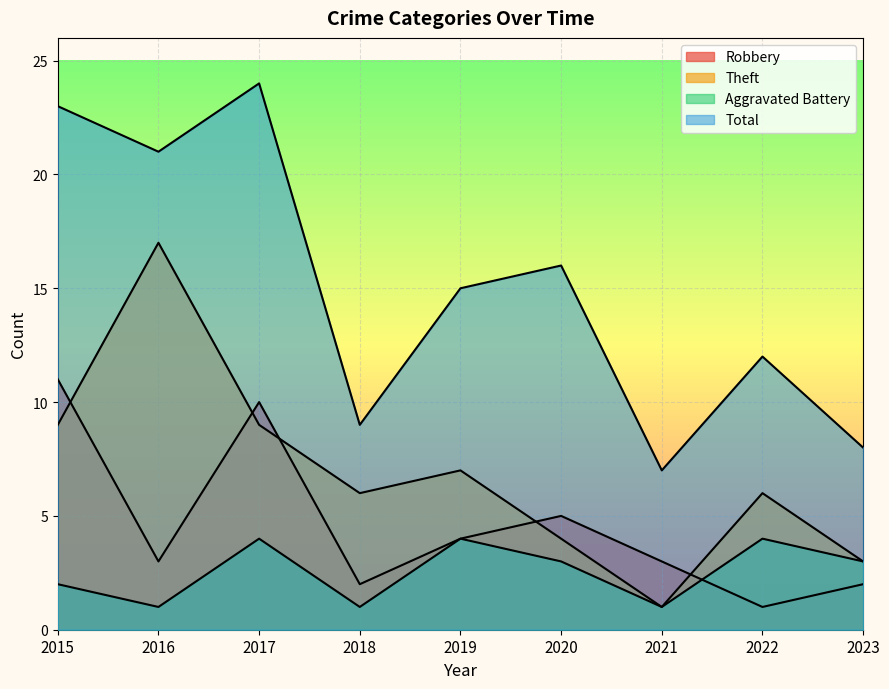

What is the value of the Aggravated Battery point at the 4th from the left?

1